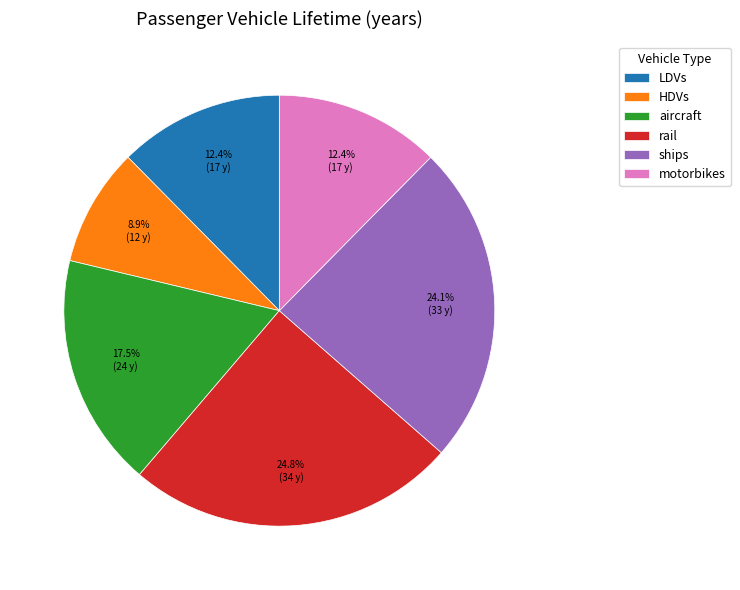

How much of the chart is everything except aircraft?

82.5%